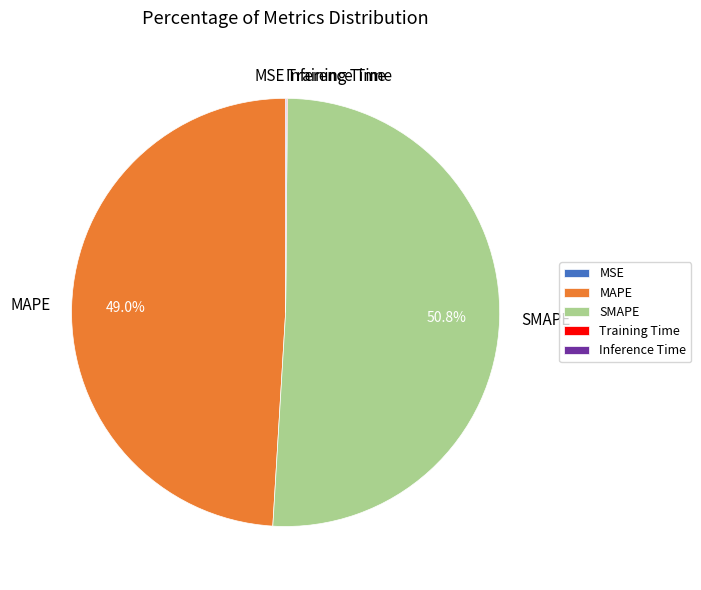

The SMAPE slice represents 51% of the pie. True or false?

True